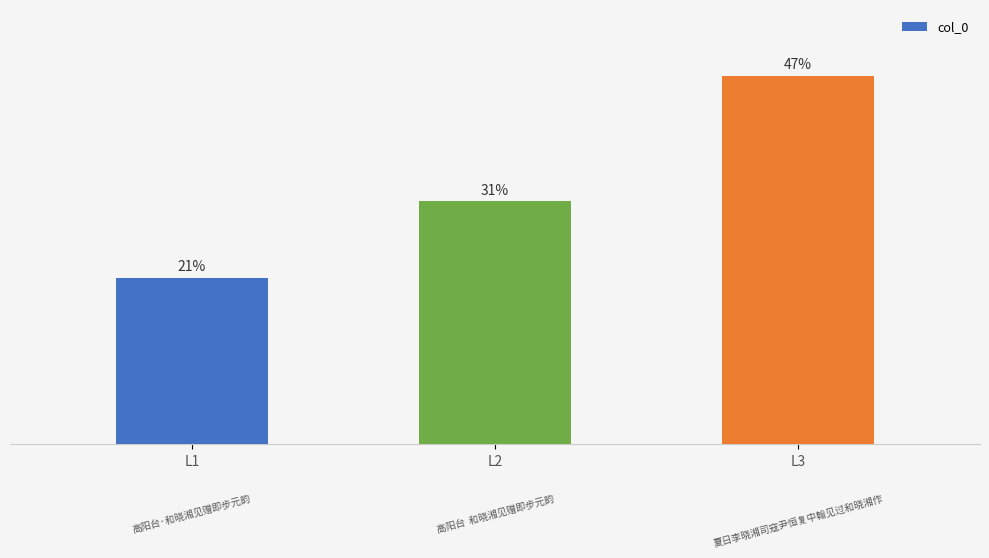

Rank the categories by value from highest to lowest.

L3, L2, L1